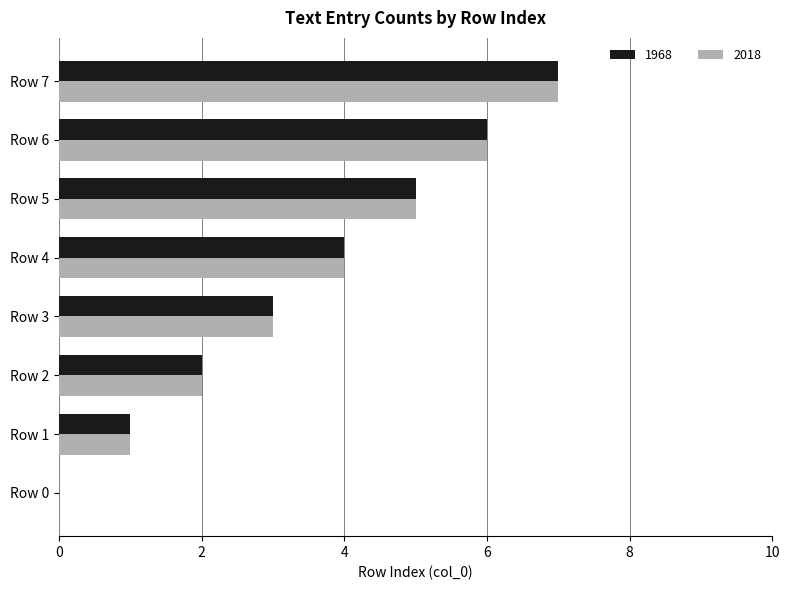

How many positive values does the 2018 series have?

7